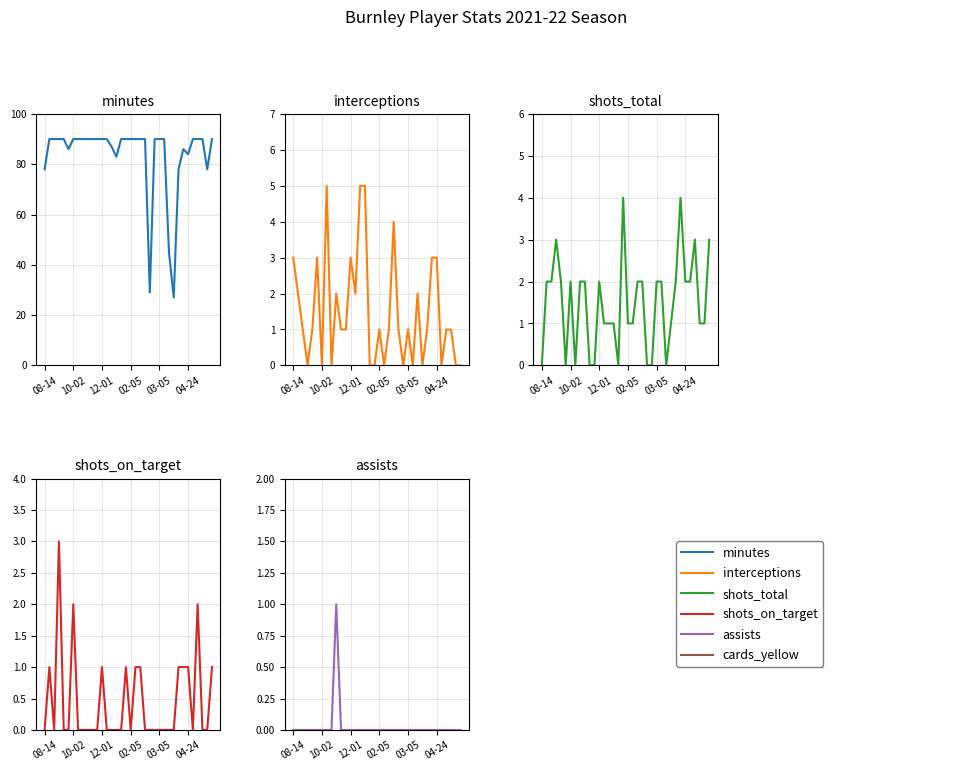

What is the sum of all assists values?

1